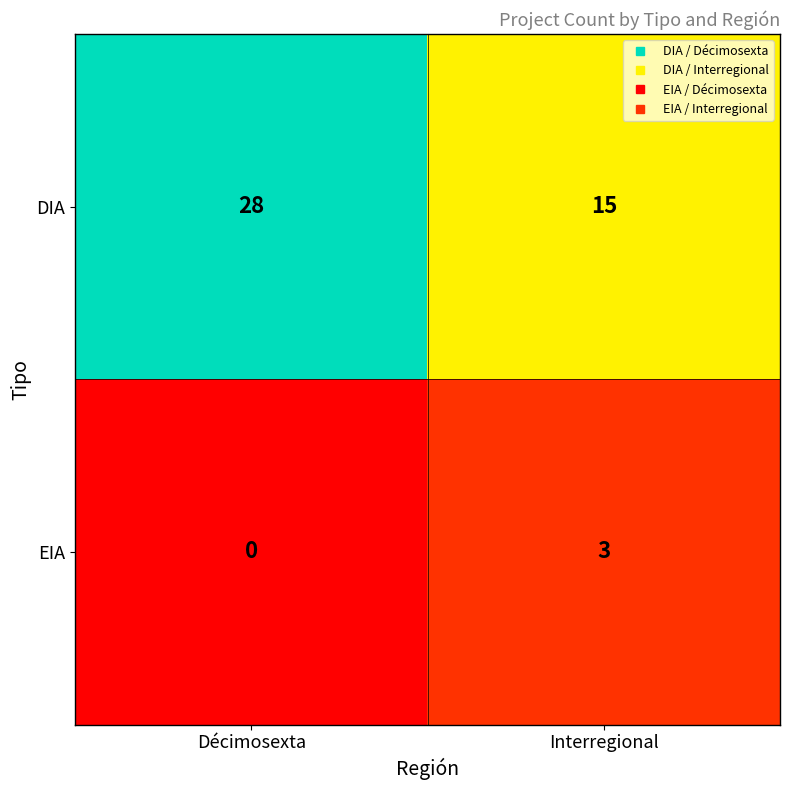

Which series has the largest total across all categories?

DIA